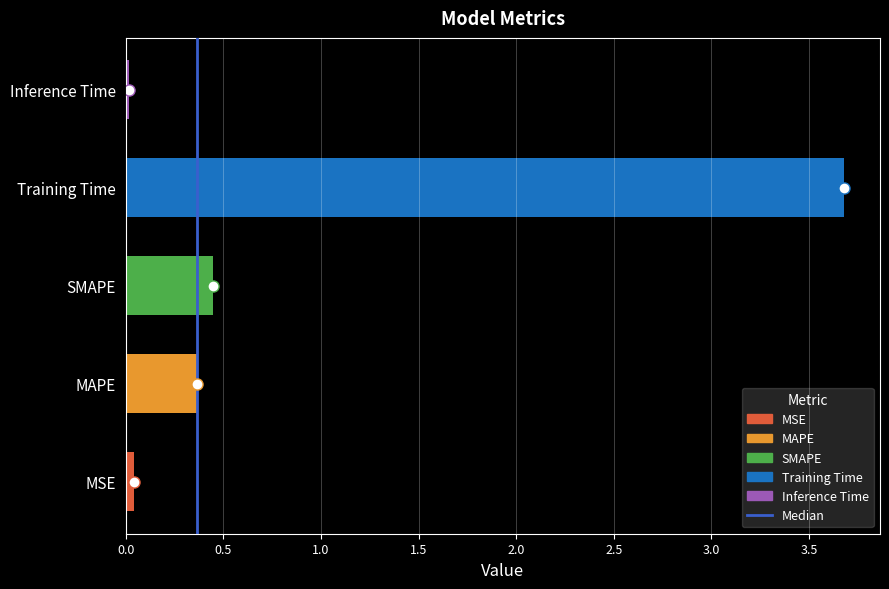

True or false: the data shows 0.4 at MAPE.

True